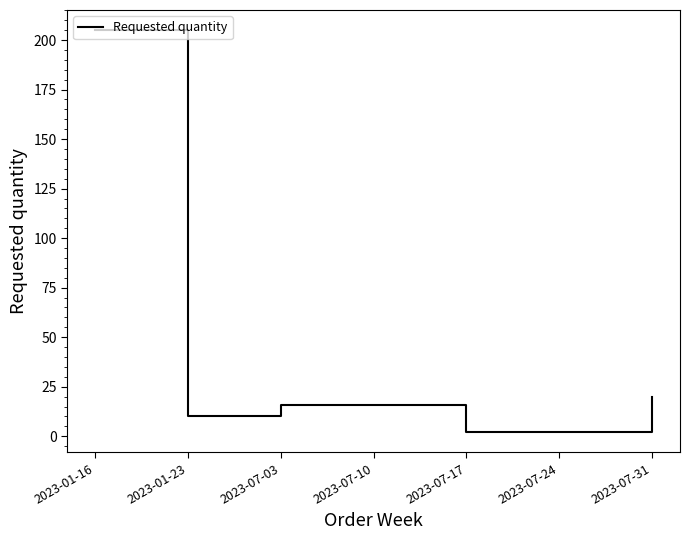

Reading left to right, list all the values displayed in this chart.

205	10	16	16	2	2	20